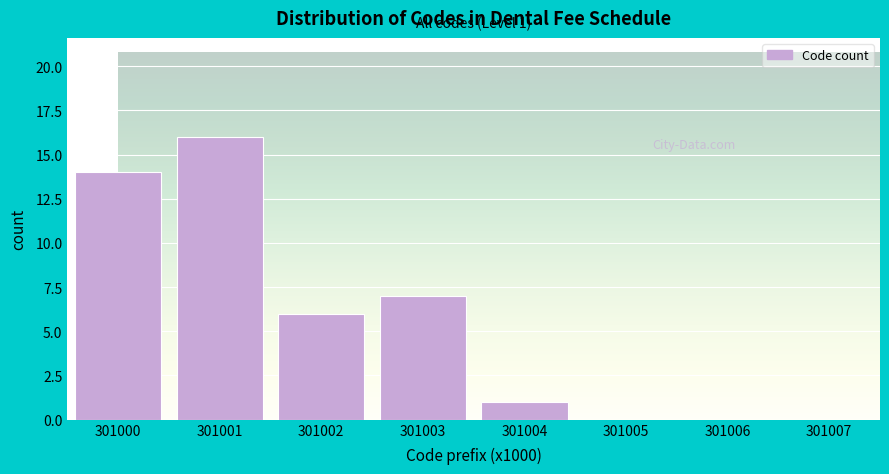

Reading left to right, what are all the values shown in this chart?

301000=14	301001=16	301002=6	301003=7	301004=1	301005=0	301006=0	301007=0